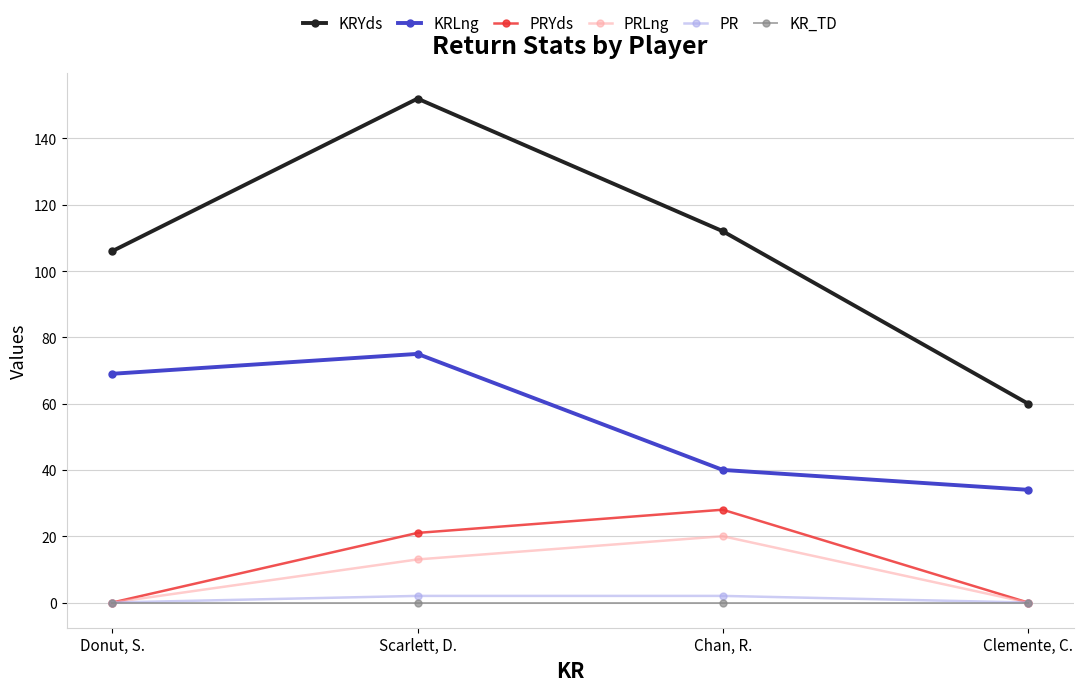

What is the greatest value displayed?

152